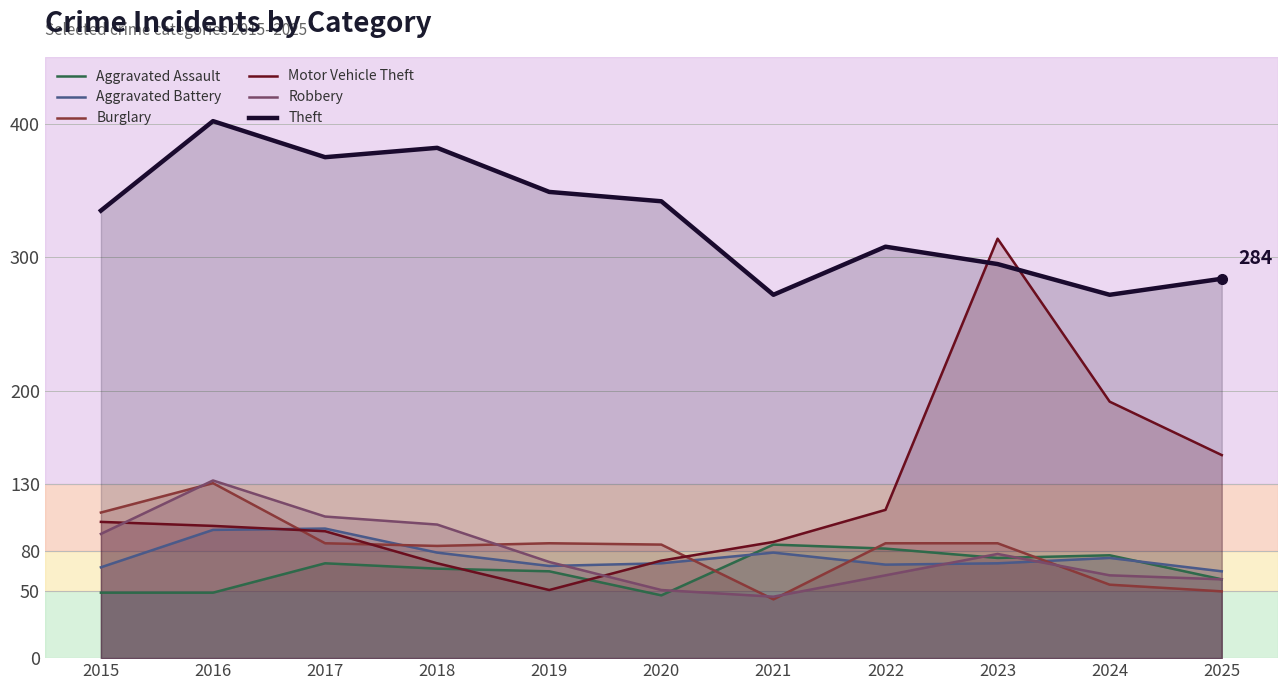

At how many categories does at least one series exceed 172?

11